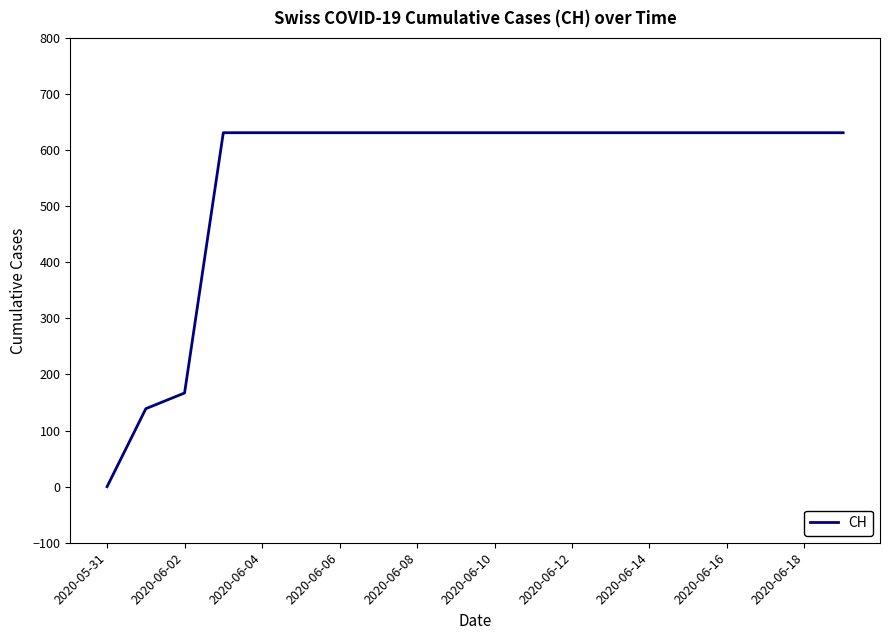

What is the maximum value shown in the chart?

631